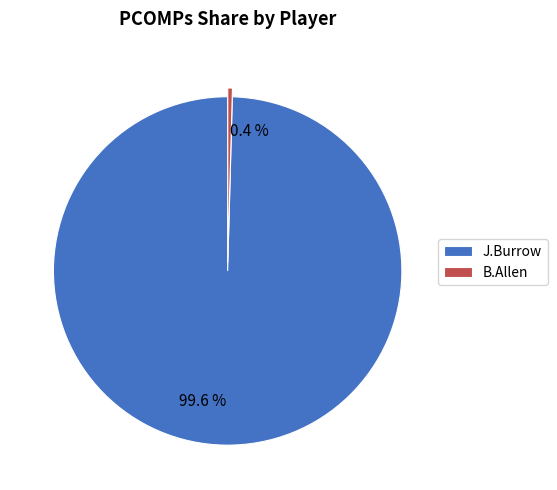

Rank the categories by value from highest to lowest.

J.Burrow, B.Allen